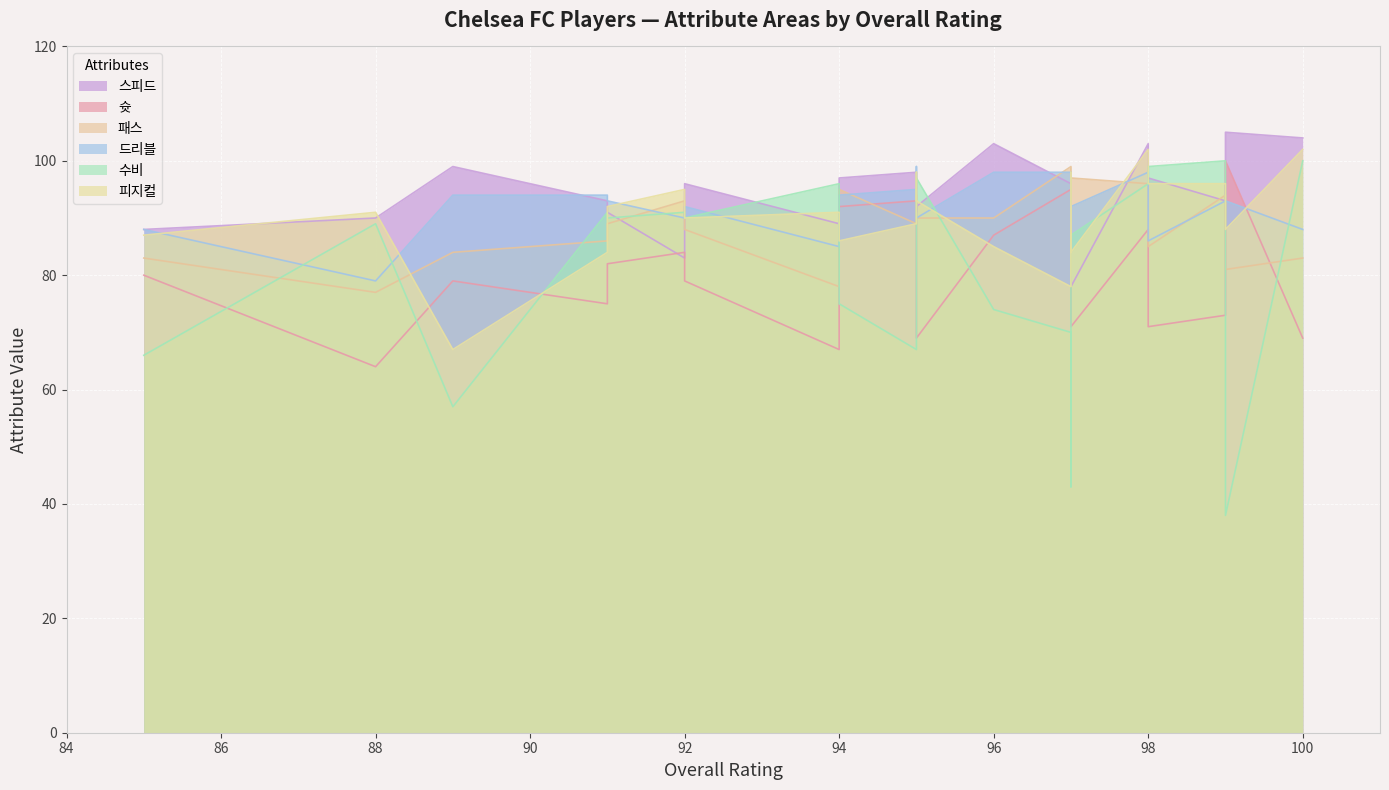

Which series ends up on top after the final intersection of 패스 and 드리블?

드리블